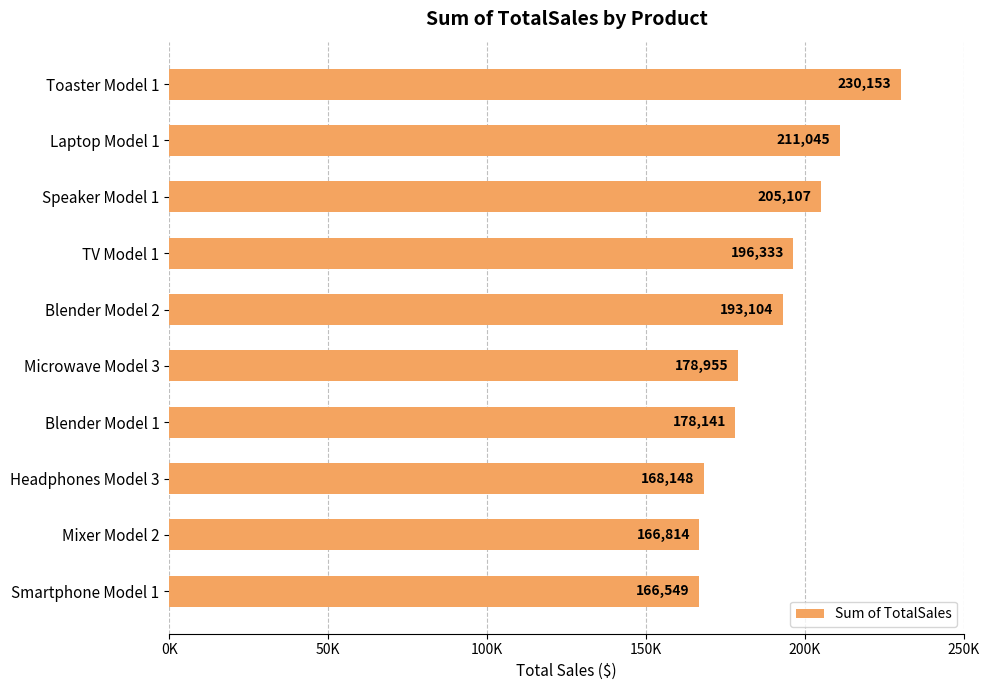

At which category does the chart reach its peak across all series?

Toaster Model 1